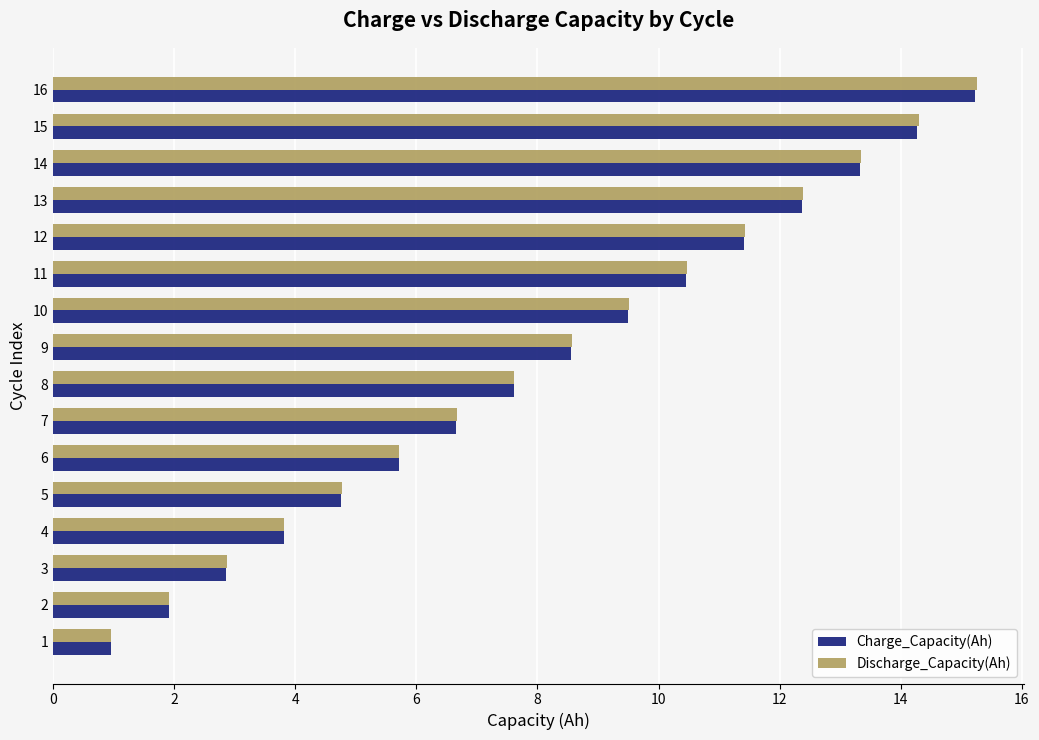

What are all the series names shown in the legend?

Charge_Capacity(Ah), Discharge_Capacity(Ah)